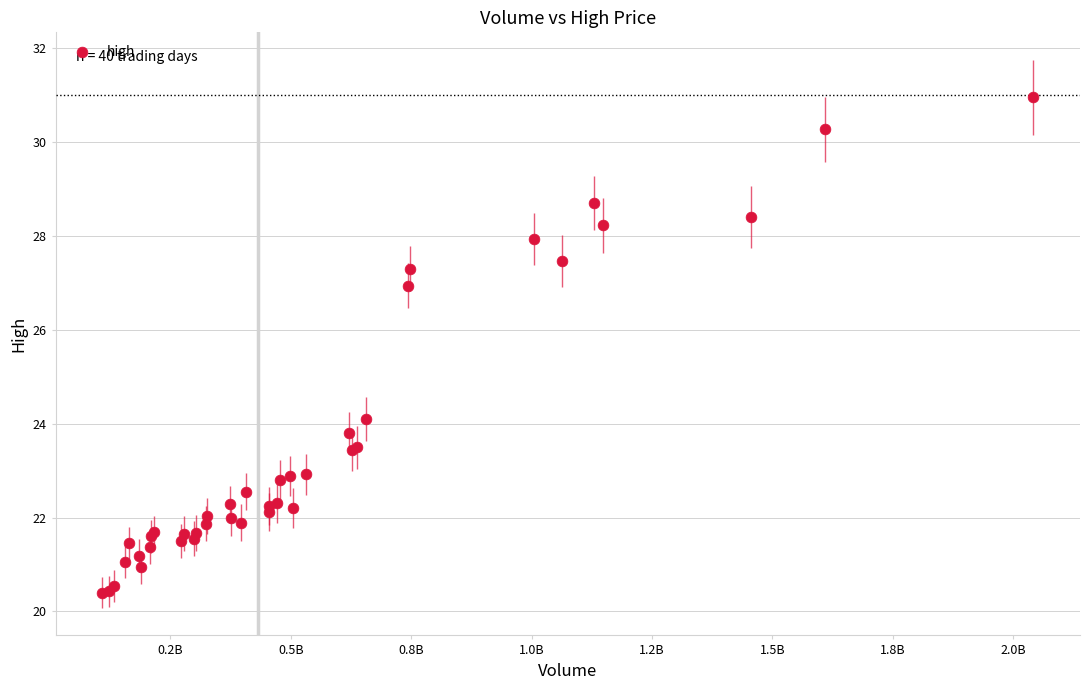

What Y value in the scatter plot is closest to 25?

24.1